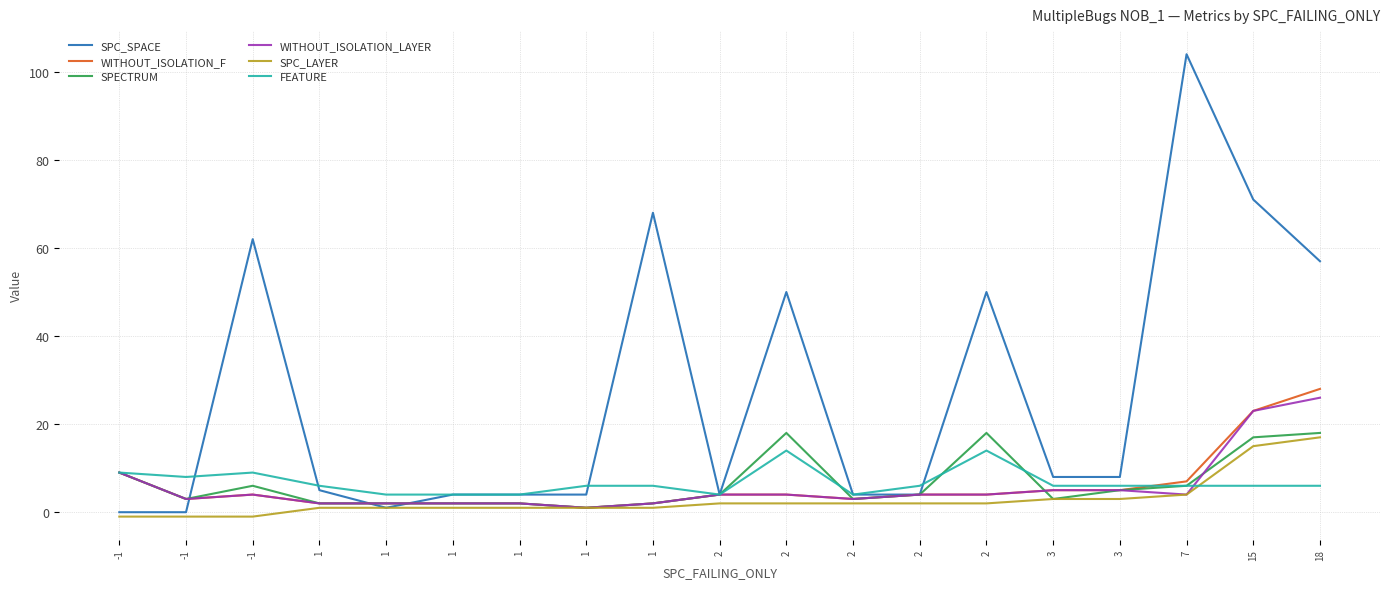

Which series has the largest range (max minus min)?

SPC_SPACE